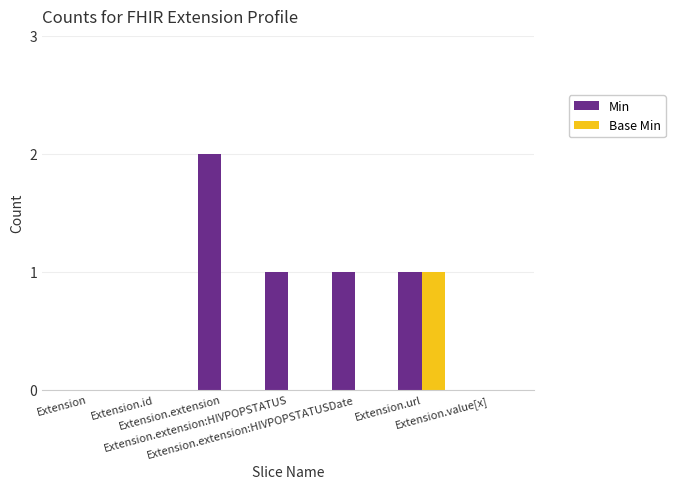

Which series has the largest total across all categories?

Min